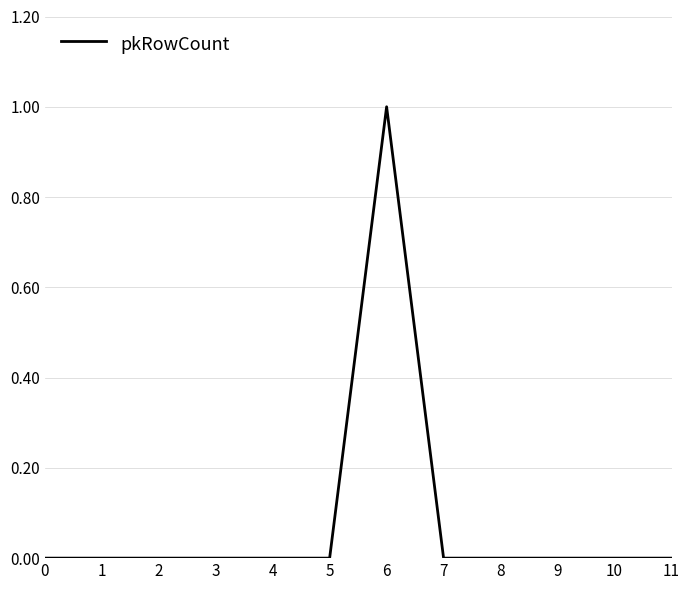

Does the chart display data point markers on the line(s)?

No